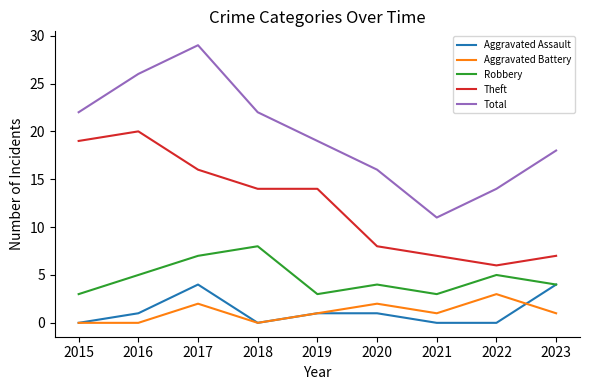

The value of Theft at 2015 is 19. True or false?

True